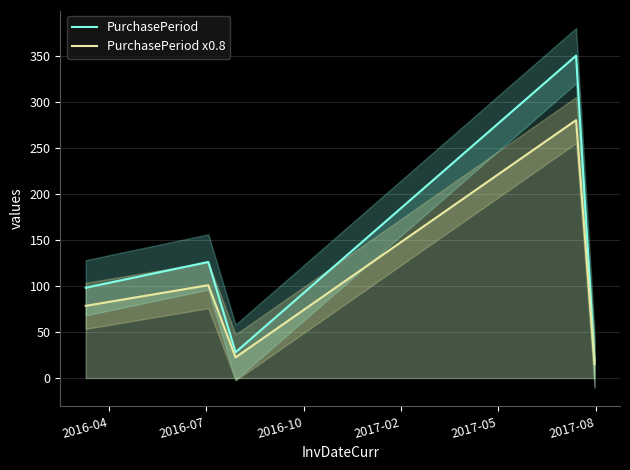

What is the maximum value shown in the chart?

350.0